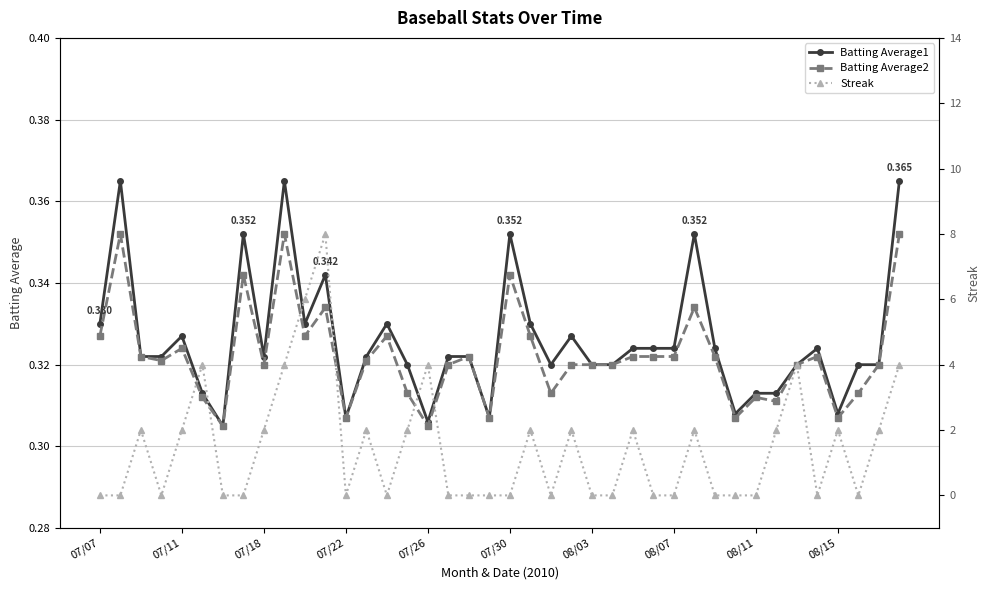

True or false: Batting Average2 has more than 1 interior local peaks.

True